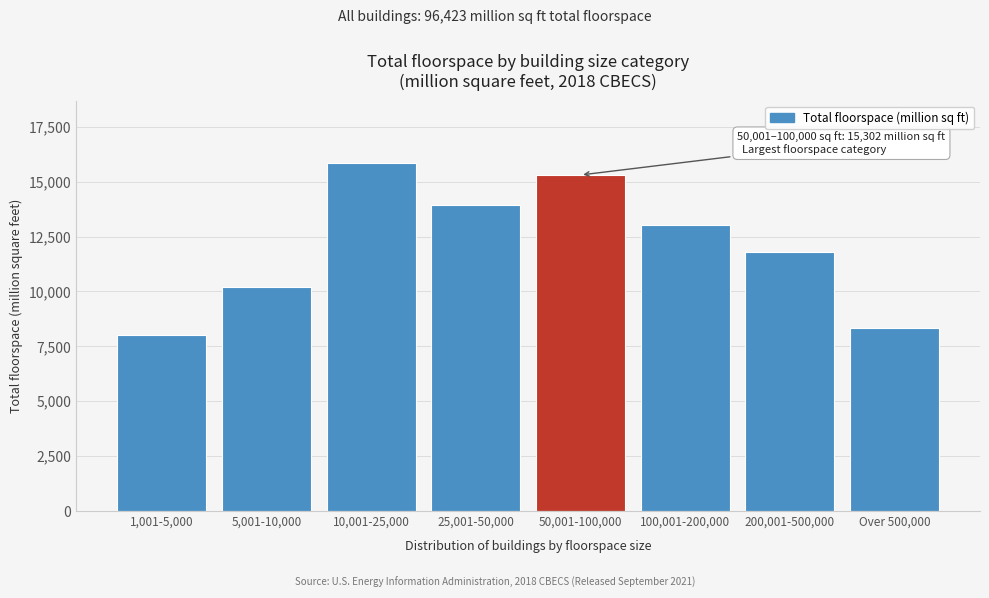

Reading right to left, transcribe all the data shown in this chart.

Over 500,000=8317	200,001-500,000=11776	100,001-200,000=13003	50,001-100,000=15302	25,001-50,000=13957	10,001-25,000=15838	5,001-10,000=10204	1,001-5,000=8025